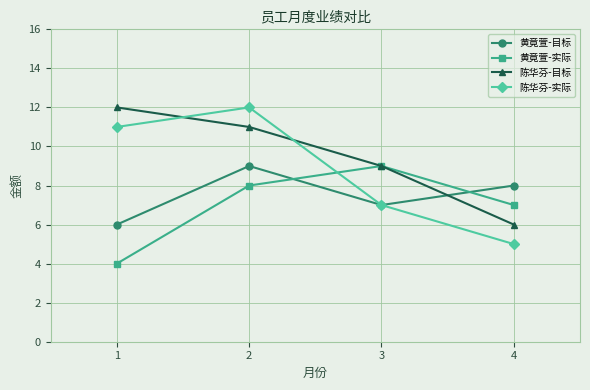

How many times do 陈华芬-目标 and 黄竟萱-目标 cross each other?

1